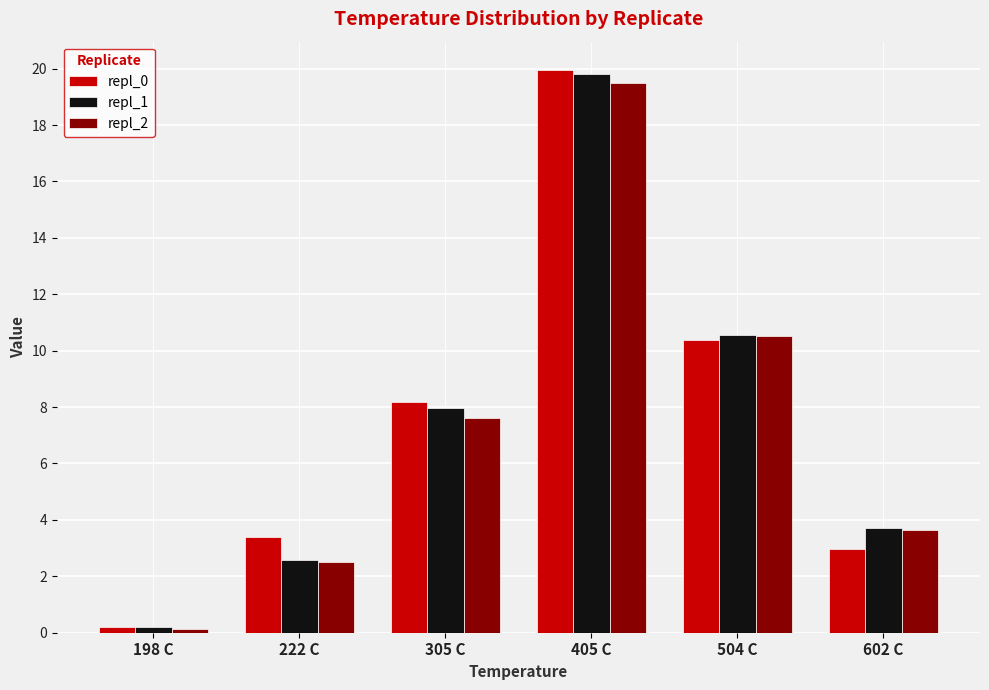

Reading right to left, list all the values displayed in this chart.

repl_0: 3.0	10.4	20.0	8.2	3.4	0.2
repl_1: 3.7	10.6	19.8	8.0	2.6	0.2
repl_2: 3.7	10.5	19.5	7.6	2.5	0.1